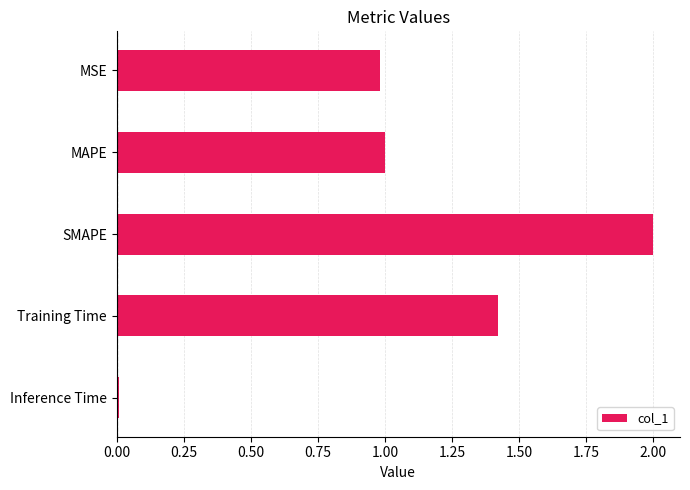

Which has a higher value, Inference Time or MAPE?

MAPE